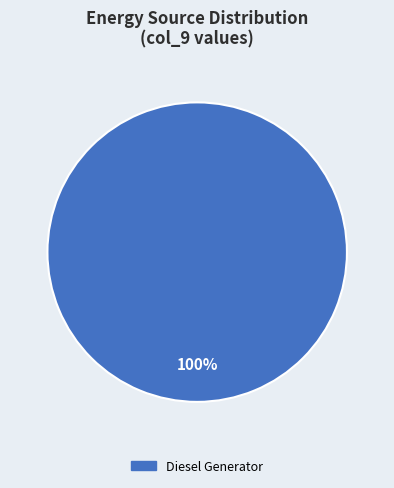

Rank the categories by value from lowest to highest.

Diesel Generator